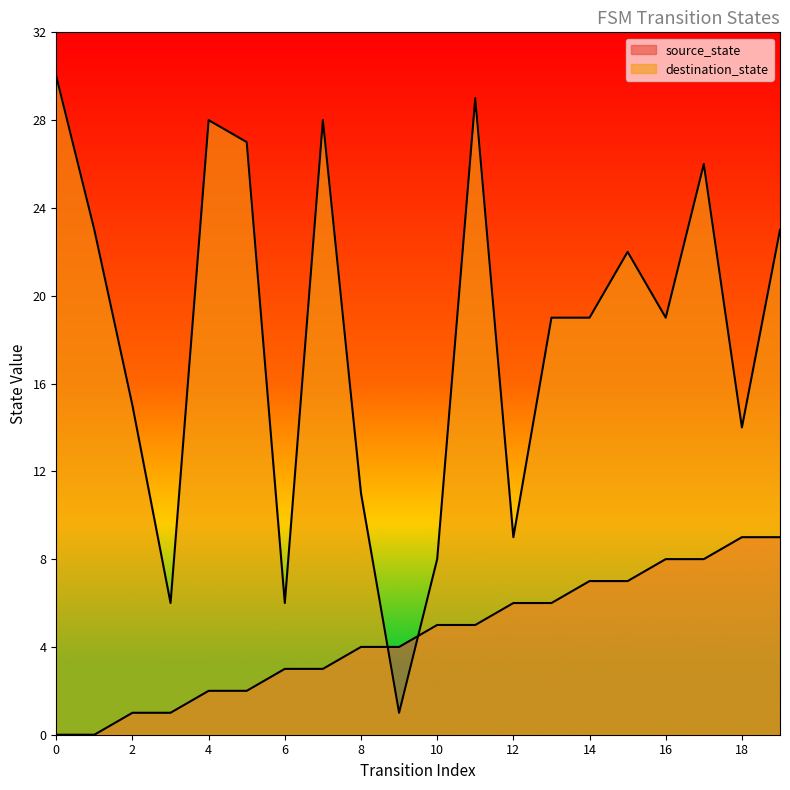

Where is the first local minimum for destination_state?

3